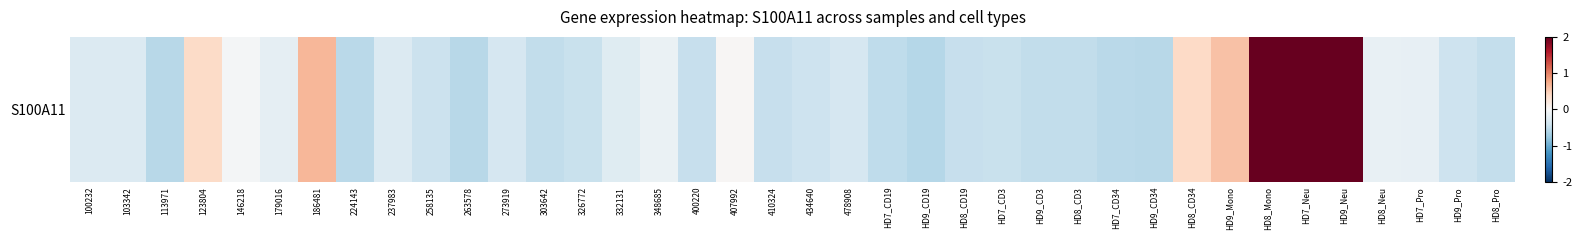

How many values are below 0?

30